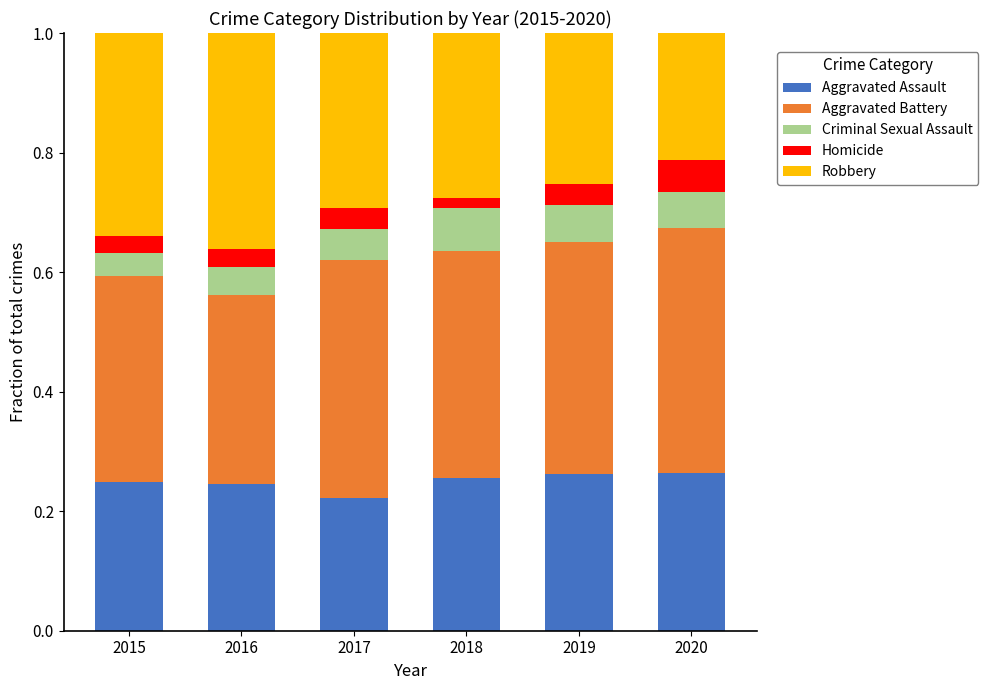

How many data points does each series have?

6